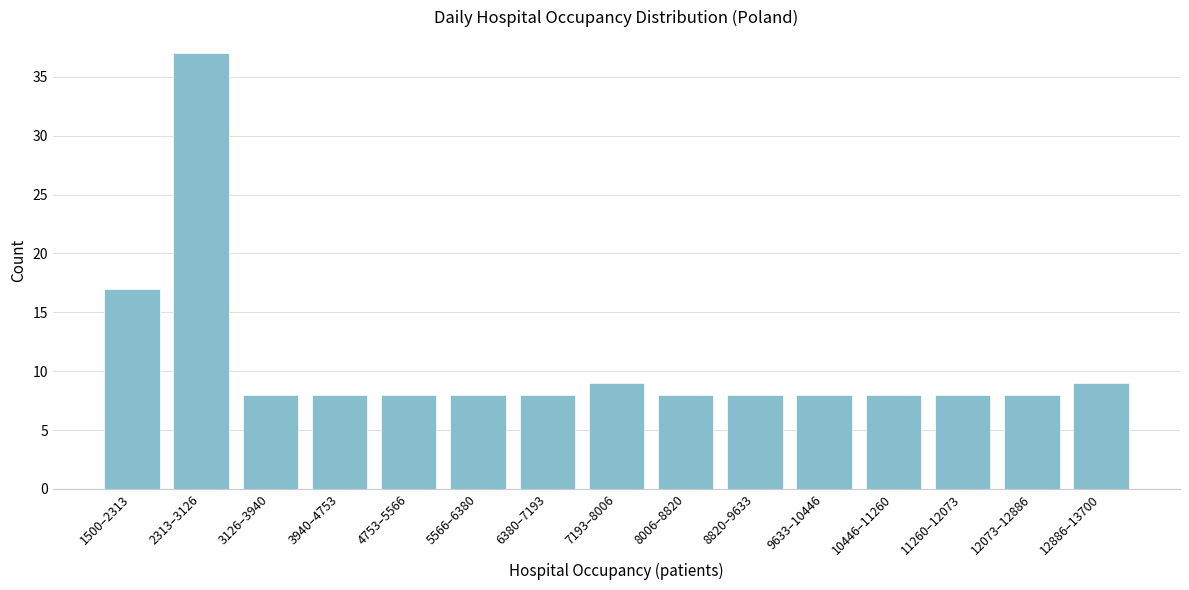

Reading right to left, transcribe all the data shown in this chart.

12886–13700=9	12073–12886=8	11260–12073=8	10446–11260=8	9633–10446=8	8820–9633=8	8006–8820=8	7193–8006=9	6380–7193=8	5566–6380=8	4753–5566=8	3940–4753=8	3126–3940=8	2313–3126=37	1500–2313=17